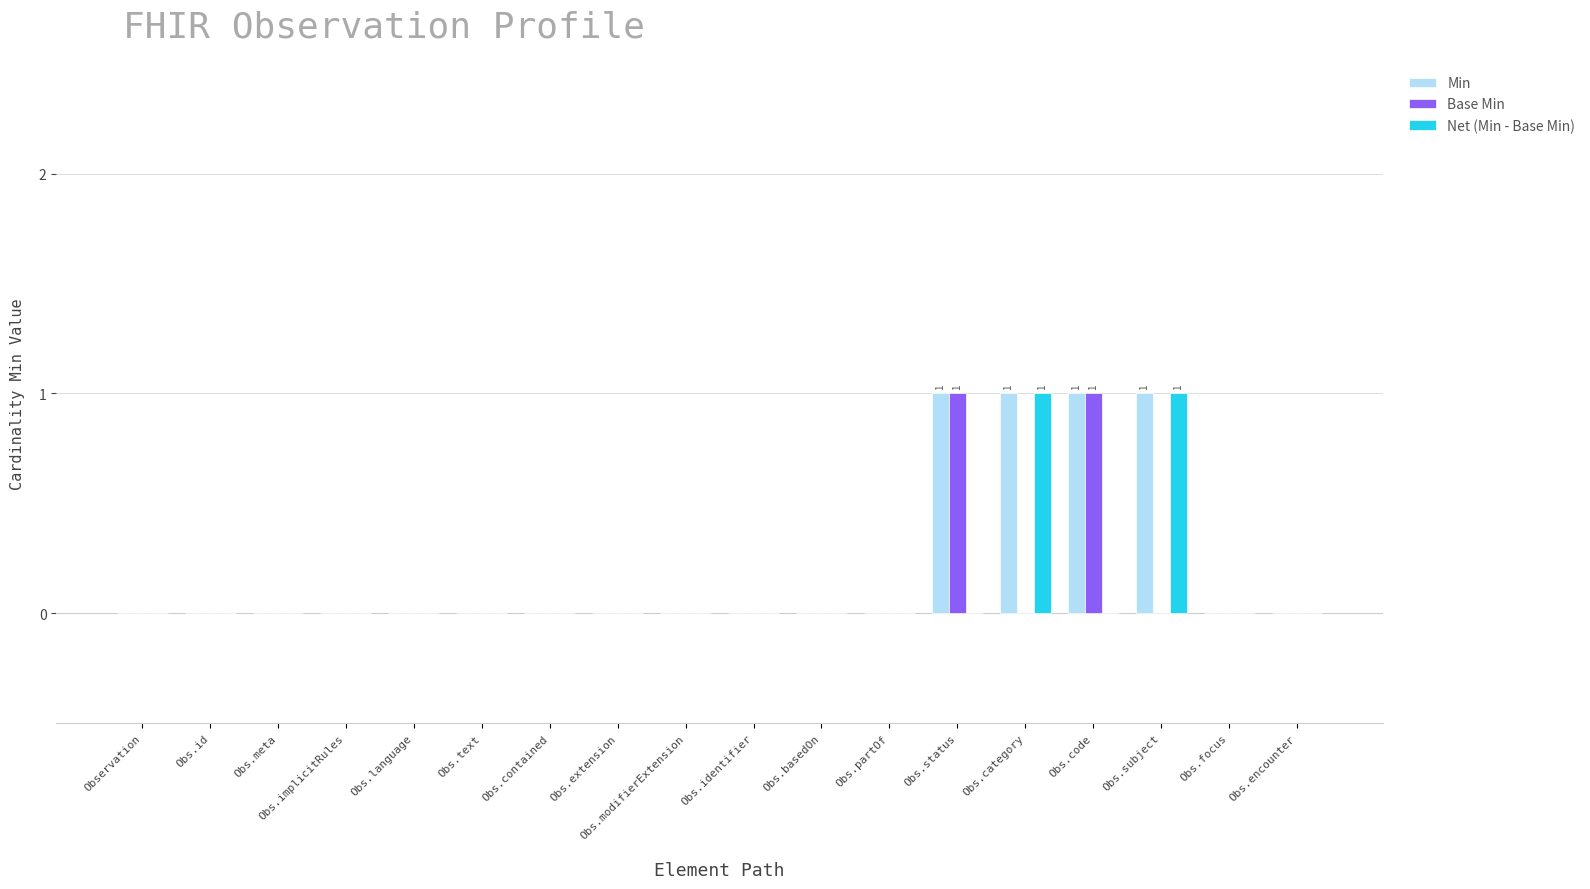

Reading left to right, extract all data points from this chart.

Min: 0	0	0	0	0	0	0	0	0	0	0	0	1	1	1	1	0	0
Base Min: 0	0	0	0	0	0	0	0	0	0	0	0	1	0	1	0	0	0
Net (Min - Base Min): 0	0	0	0	0	0	0	0	0	0	0	0	0	1	0	1	0	0